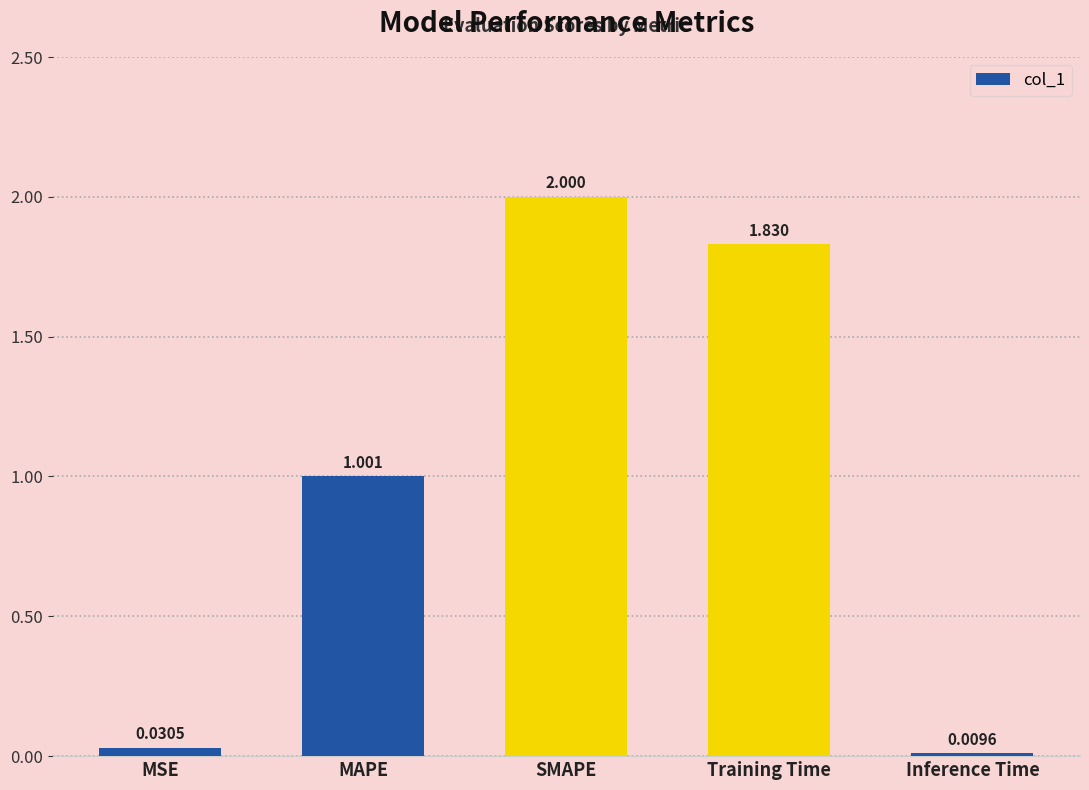

What is the maximum value shown in the chart?

2.0